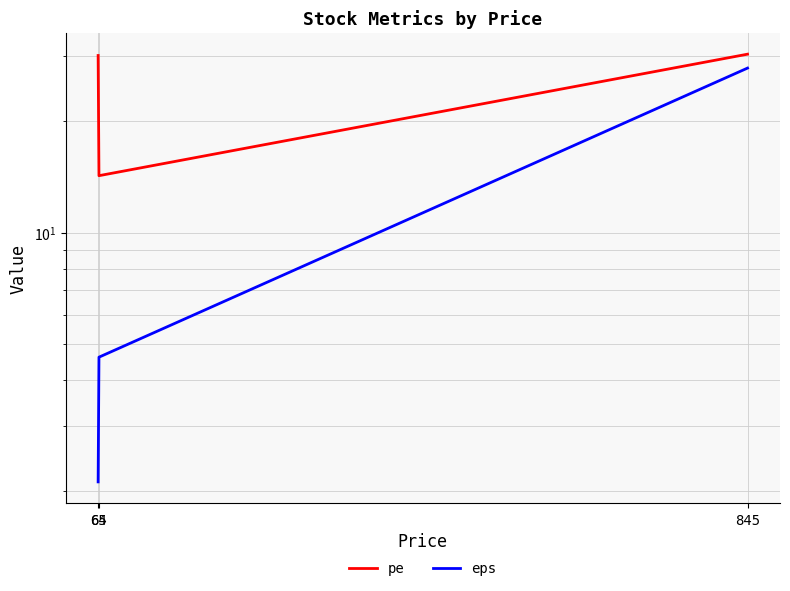

The eps series shows 6.2 at 65. True or false?

False